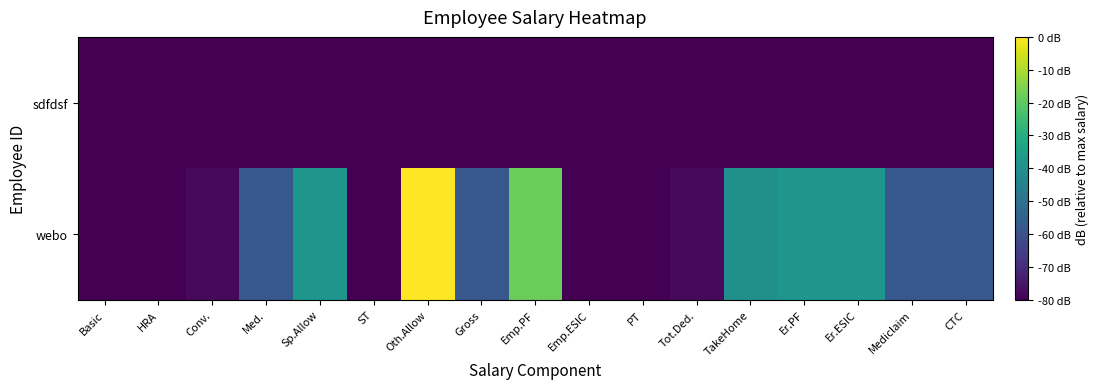

Rank the series by their maximum value, from lowest to highest.

sdfdsf, webo